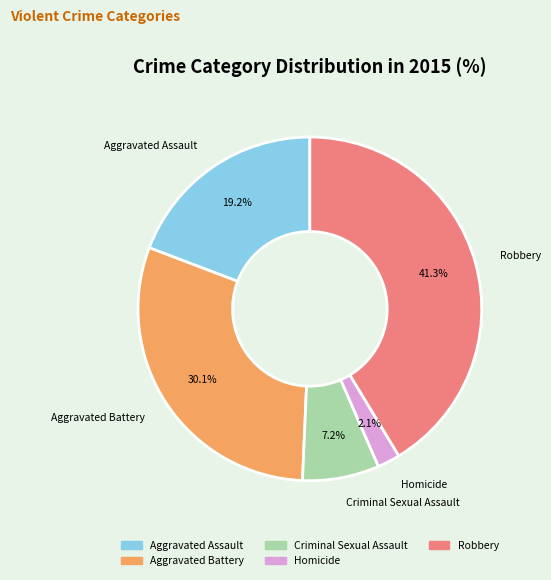

Approximately how many times larger is the value at Criminal Sexual Assault compared to Aggravated Battery?

0.2